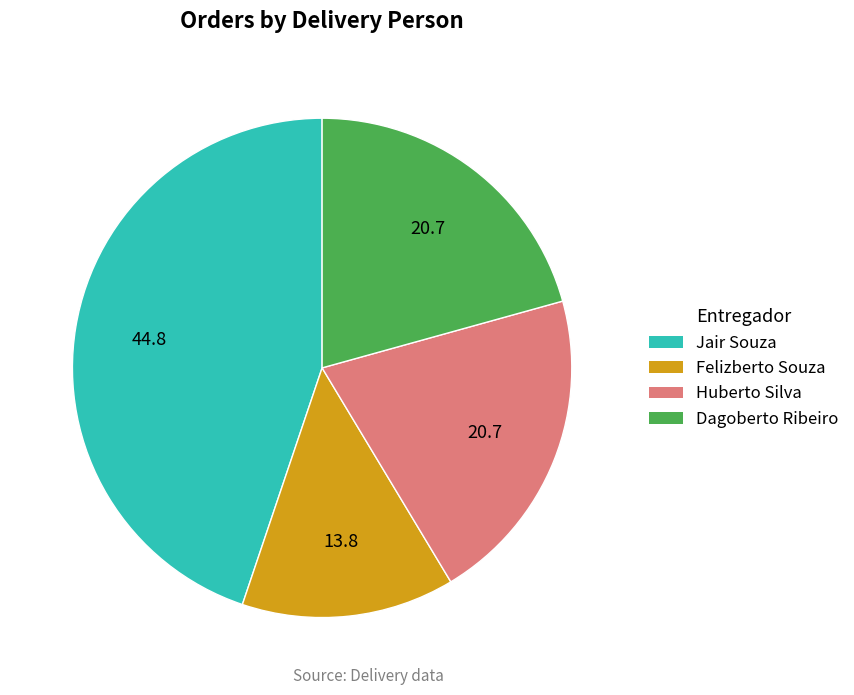

What is the smallest slice in the pie chart?

Felizberto Souza